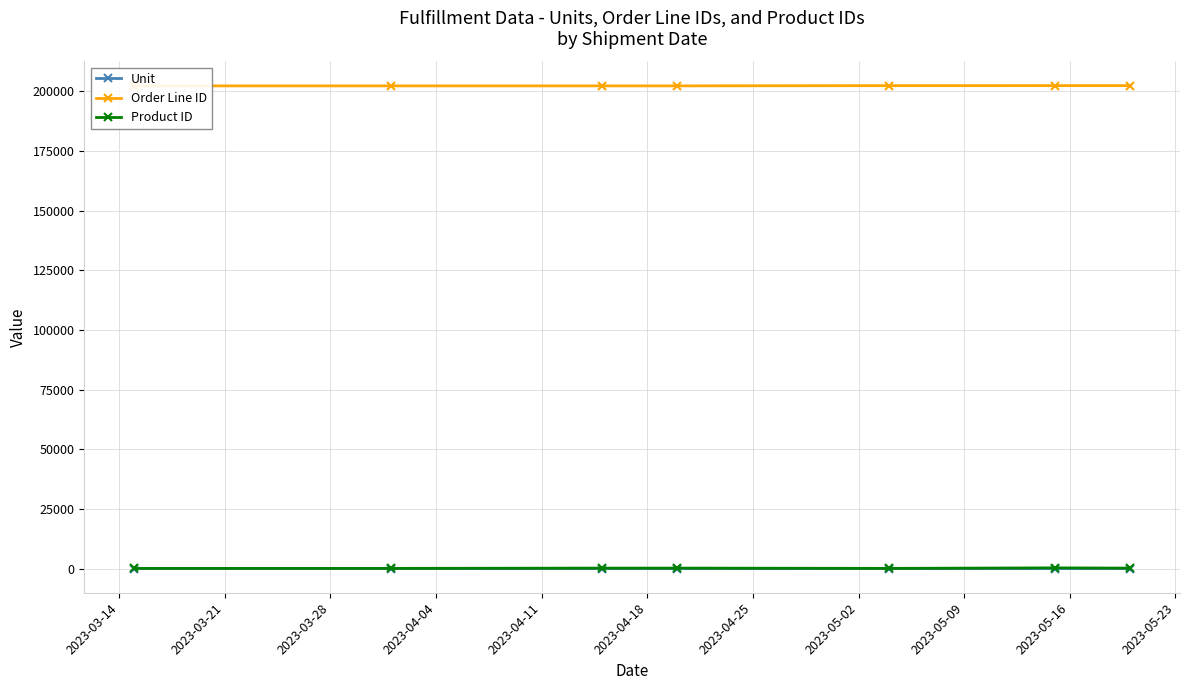

True or false: Product ID and Order Line ID cross at least once.

False